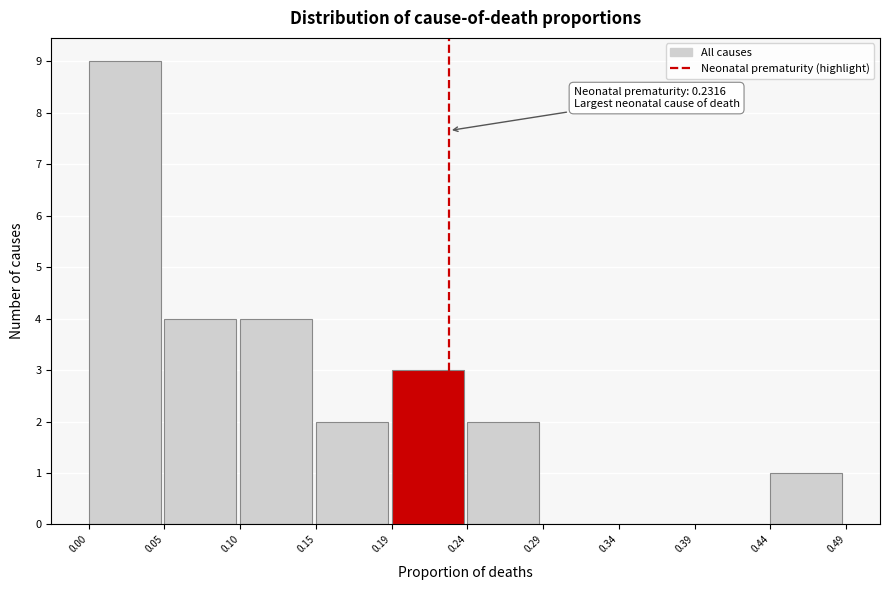

Which range on the x-axis has the tallest bar?

0.00 to 0.05